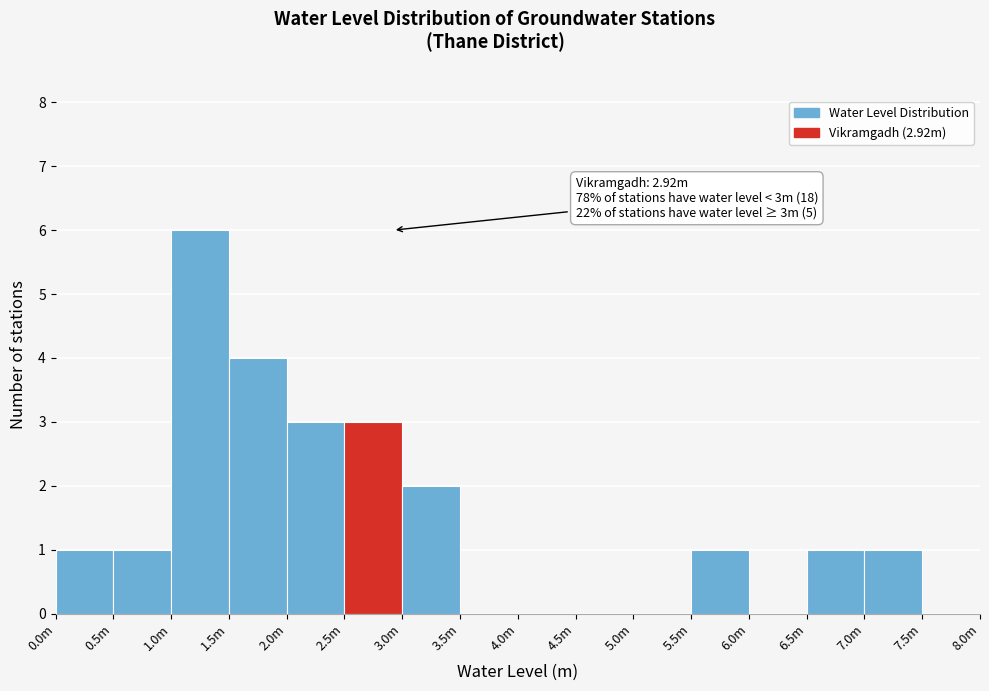

Reading left to right, what are all the values shown in this chart?

0.0m=1	0.5m=1	1.0m=6	1.5m=4	2.0m=3	2.5m=3	3.0m=2	3.5m=0	4.0m=0	4.5m=0	5.0m=0	5.5m=1	6.0m=0	6.5m=1	7.0m=1	7.5m=0